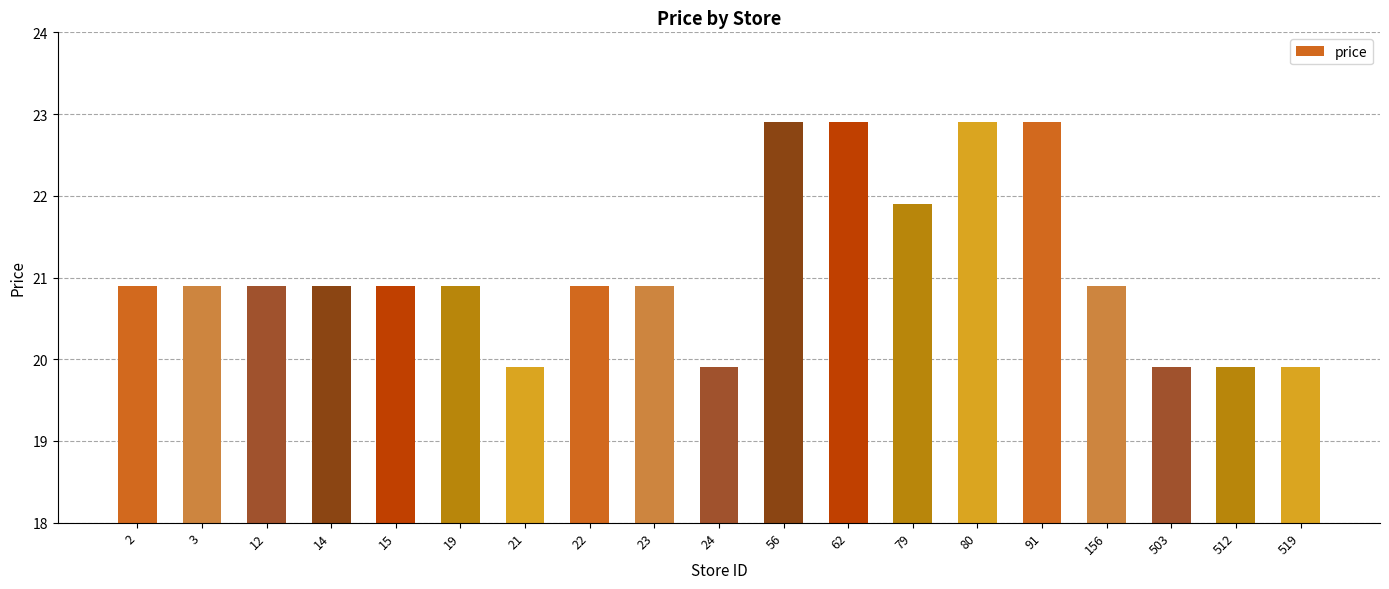

What is the ratio of the value at 91 to the value at 80?

1.0